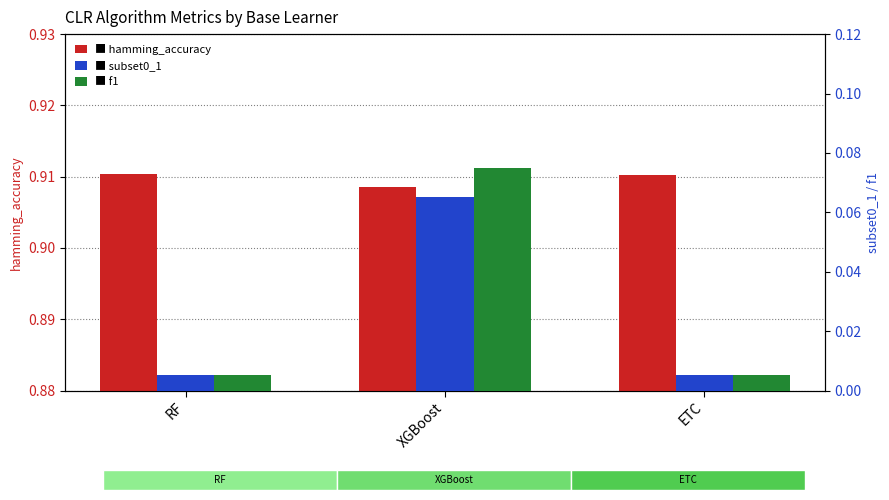

The hamming_accuracy series shows 0.9 at RF. True or false?

True